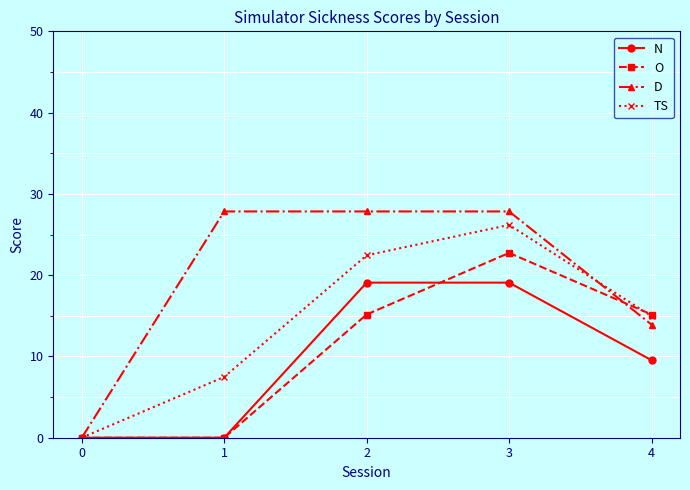

Reading right to left, list all the values displayed in this chart.

N: 9.5	19.1	19.1	0.0	0.0
O: 15.2	22.7	15.2	0.0	0.0
D: 13.9	27.8	27.8	27.8	0.0
TS: 15.0	26.2	22.4	7.5	0.0